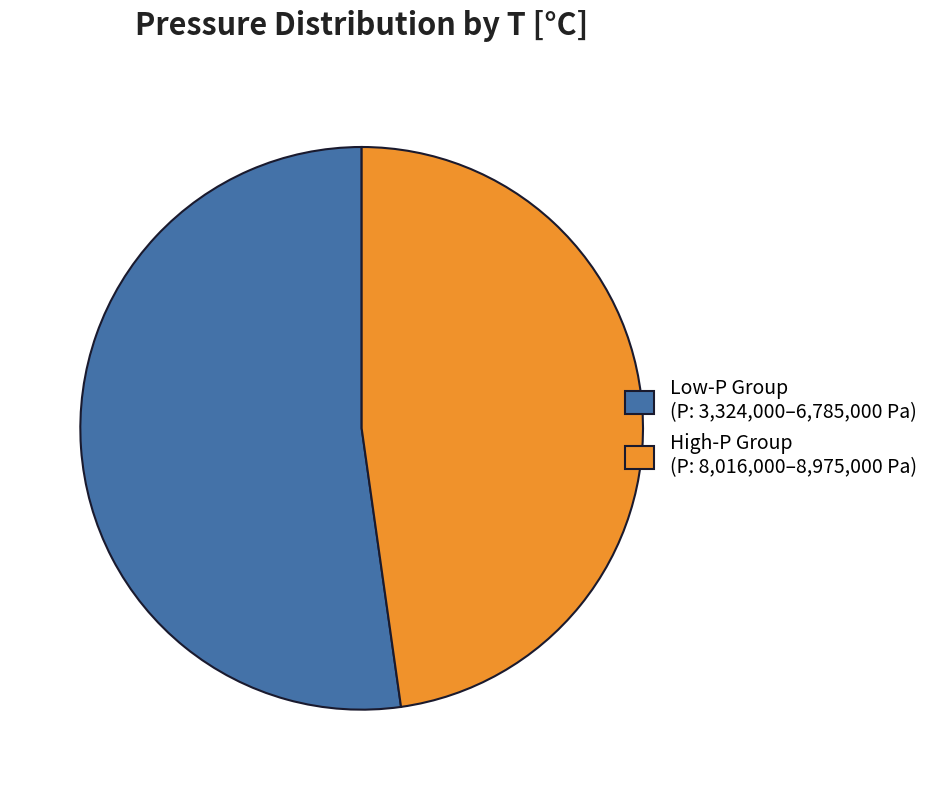

True or false: High-P Group (P: 8,016,000–8,975,000 Pa) accounts for 48% of the total.

True